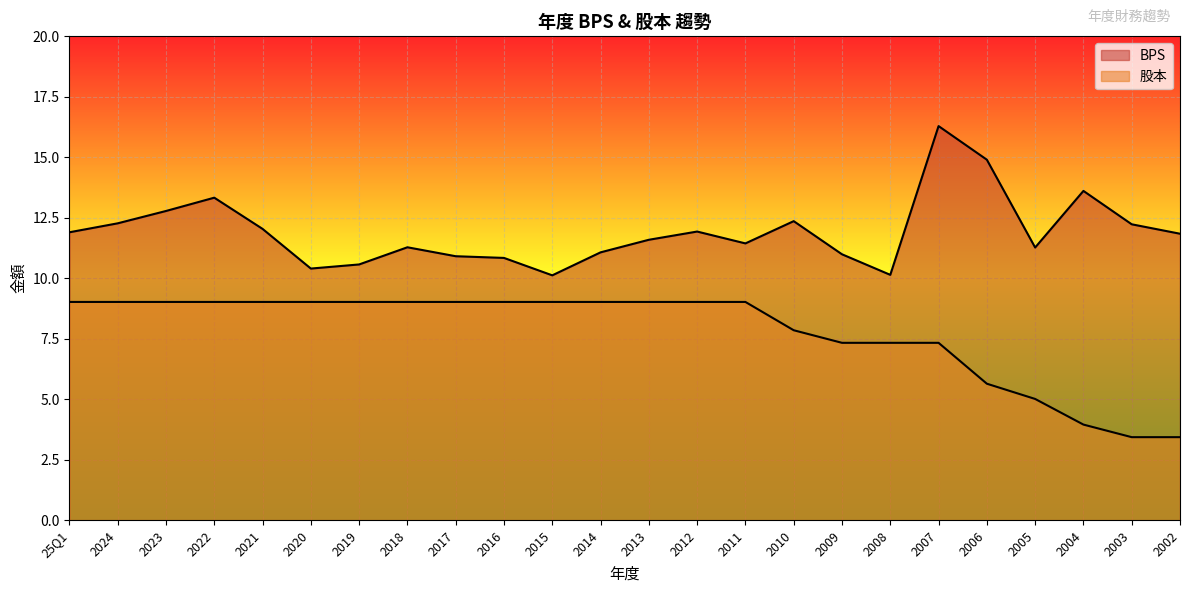

What is the label of the 14th point from the right?

2015